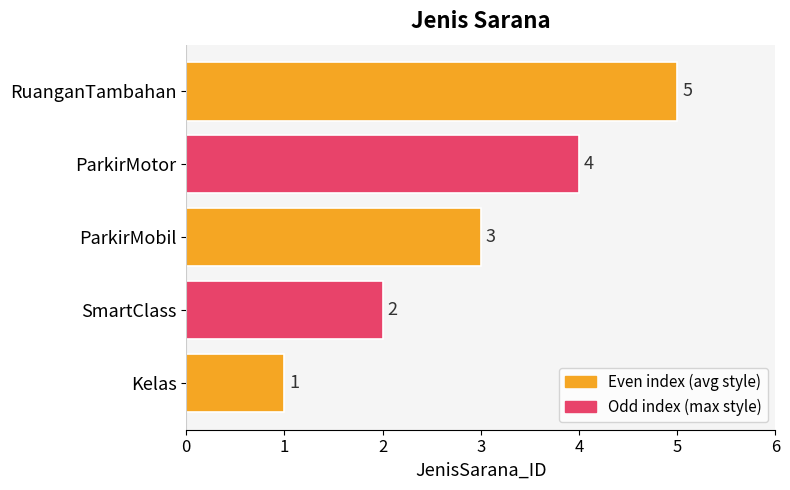

Which category has the highest value across all series?

RuanganTambahan